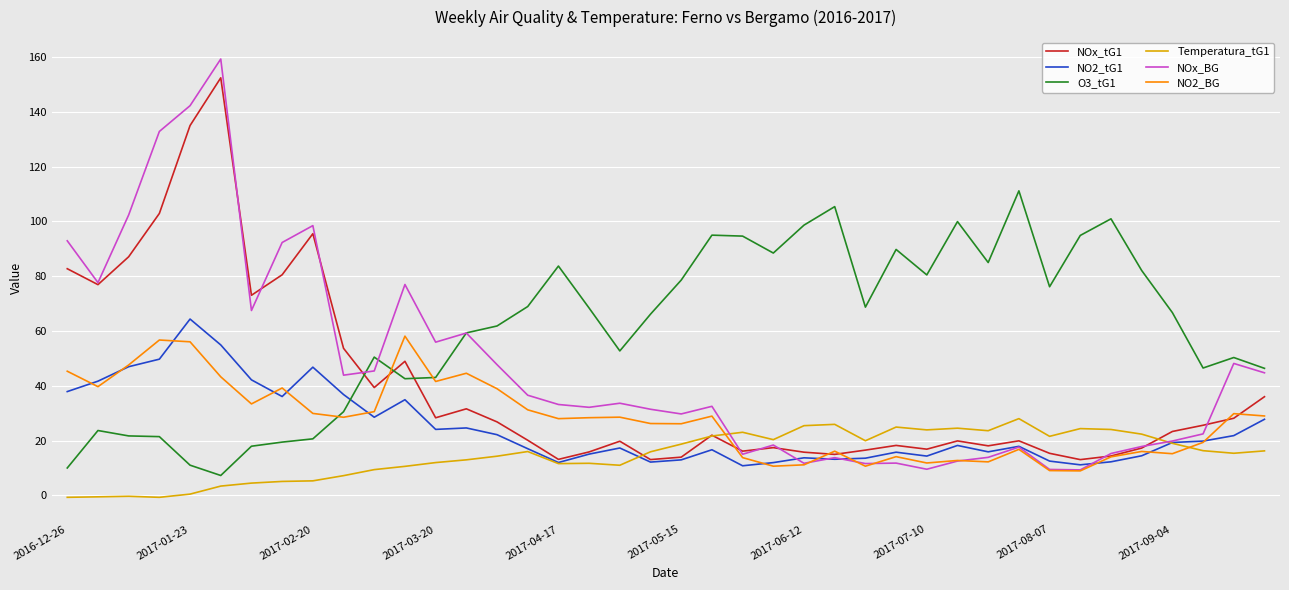

Which series has the largest total across all categories?

O3_tG1